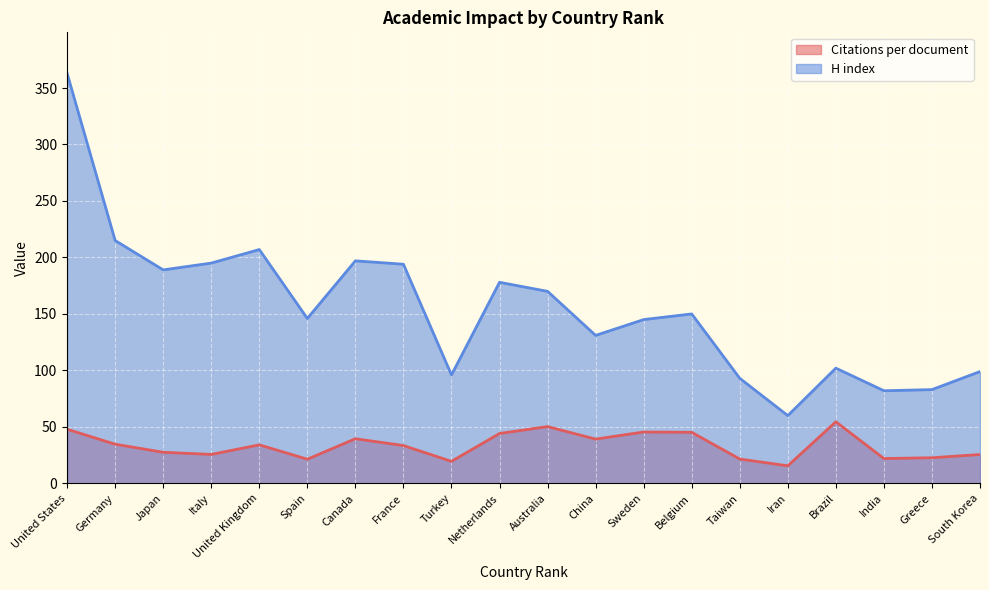

Between United States and India, which series saw the biggest shift?

H index